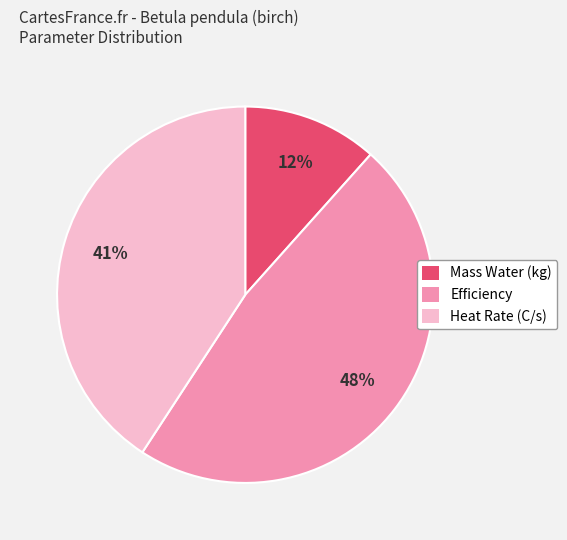

What percentage is the Mass Water (kg) slice, to the nearest percent?

12%